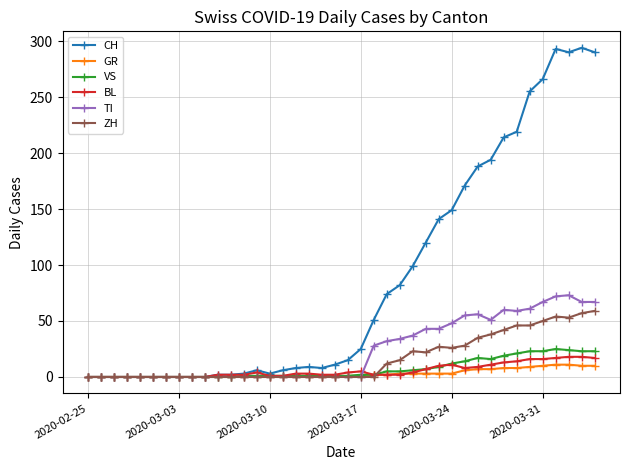

Which series has the widest spread of values?

CH